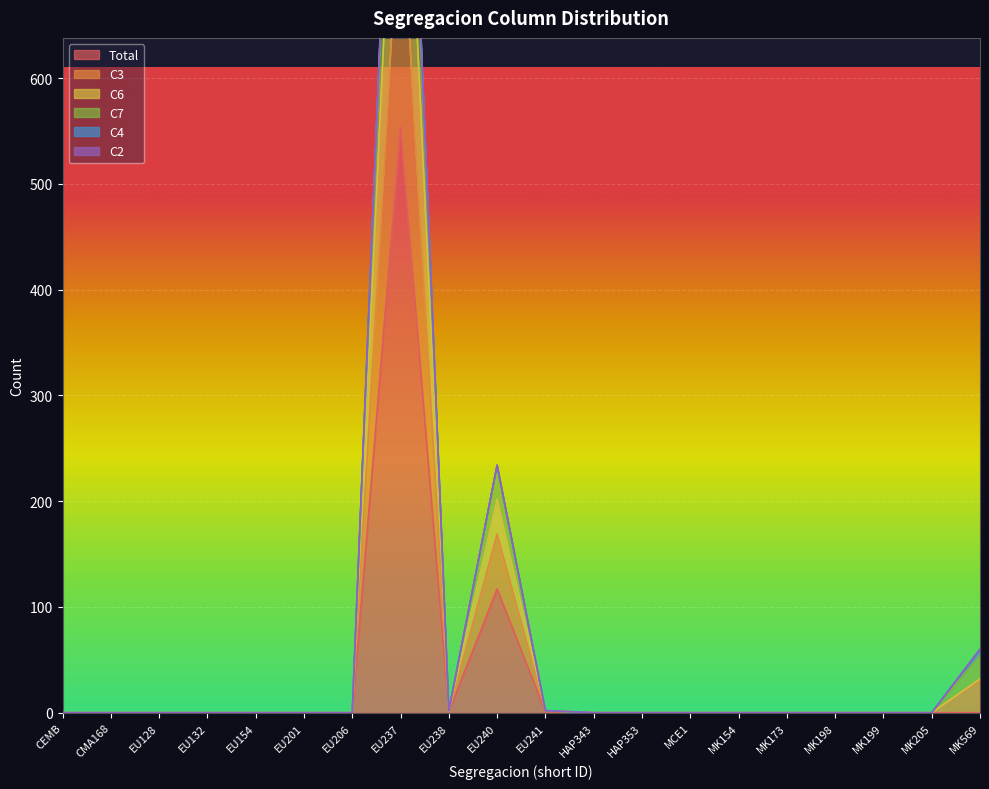

The Total series shows -377 at HAP343. True or false?

False